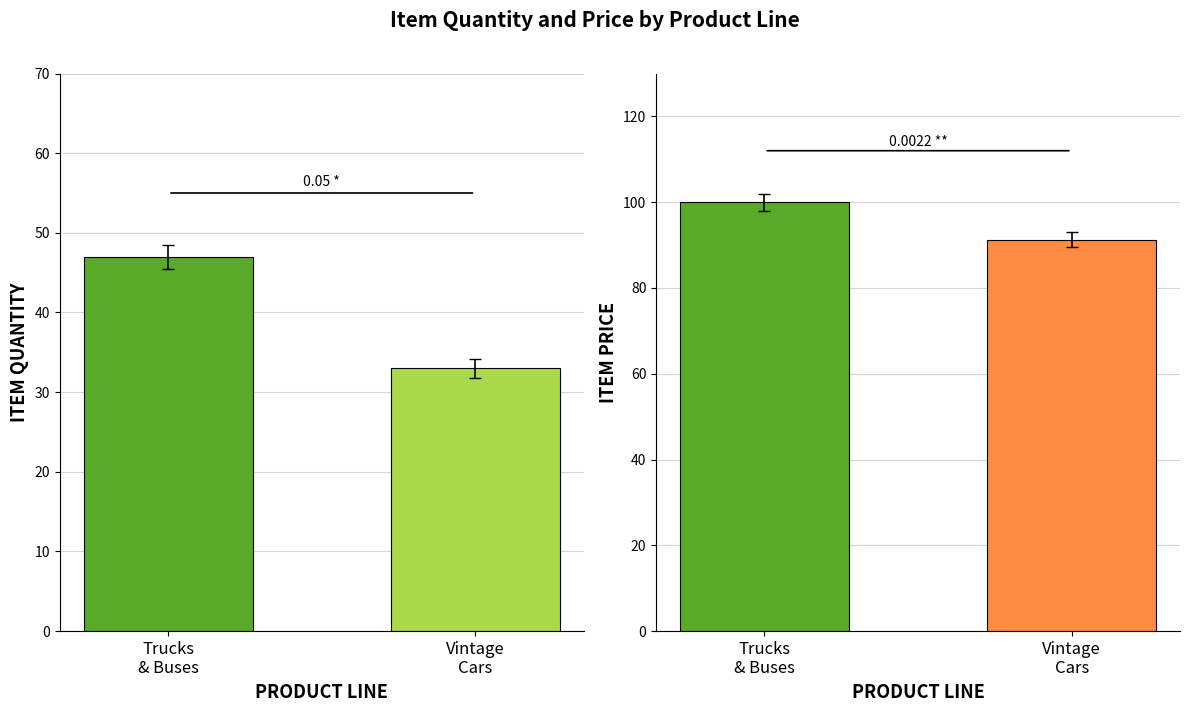

Between Trucks
& Buses and Vintage
Cars, which series saw the biggest shift?

ITEM QUANTITY